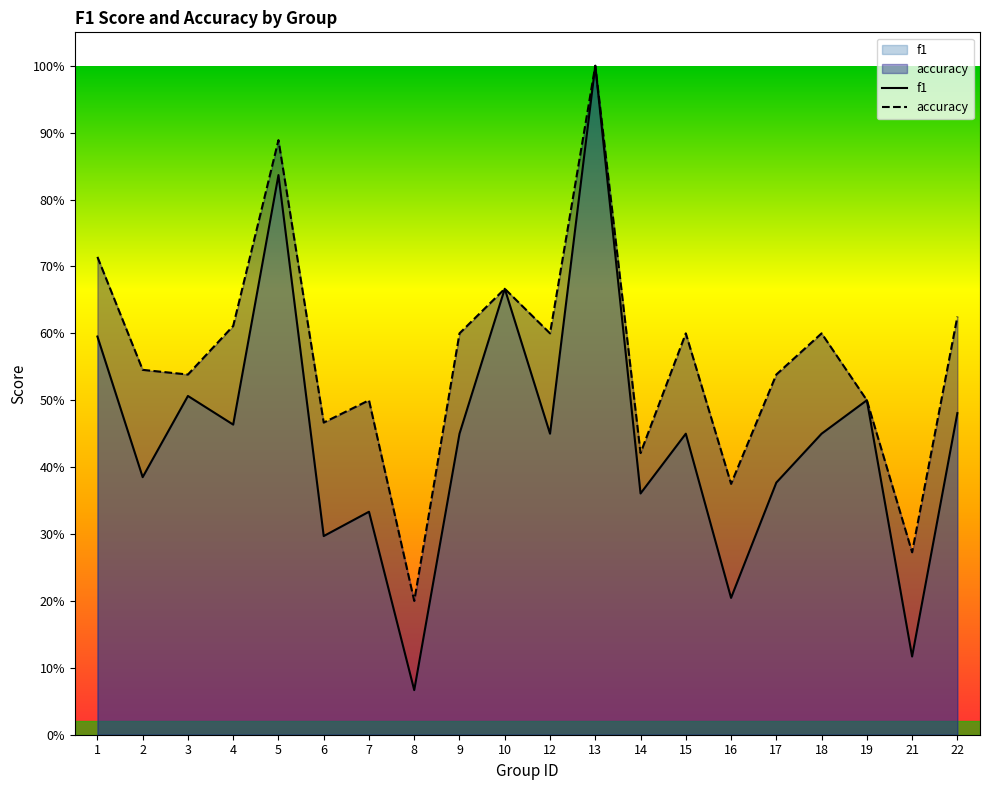

At which category does the chart reach its minimum across all series?

8